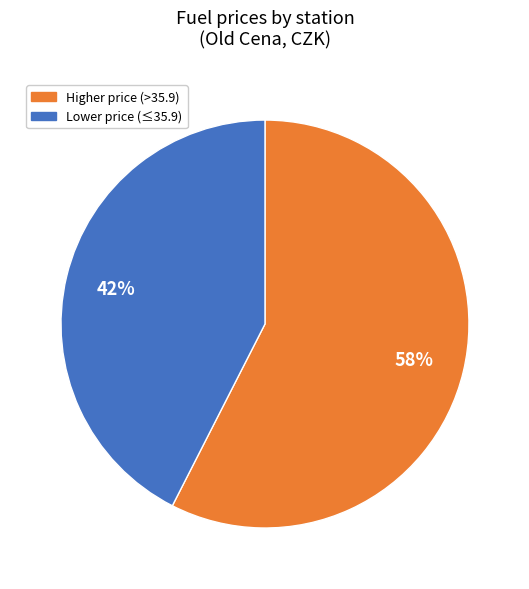

To the nearest percent, what is the average slice percentage?

50%